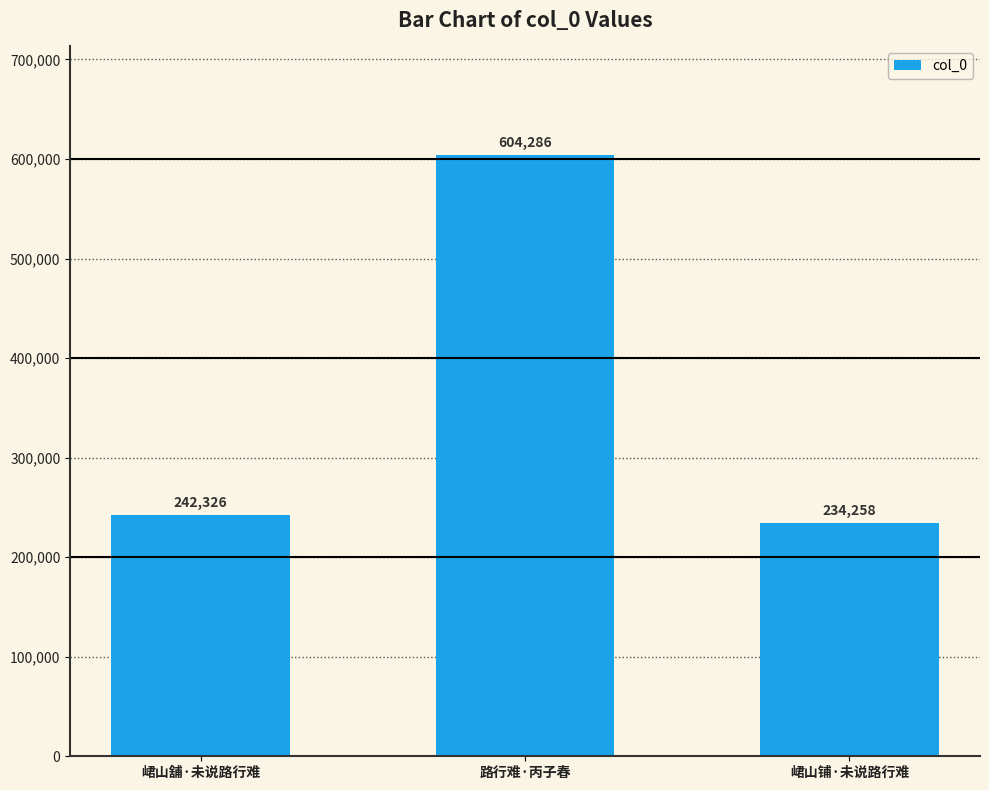

How many bars are there in total?

3